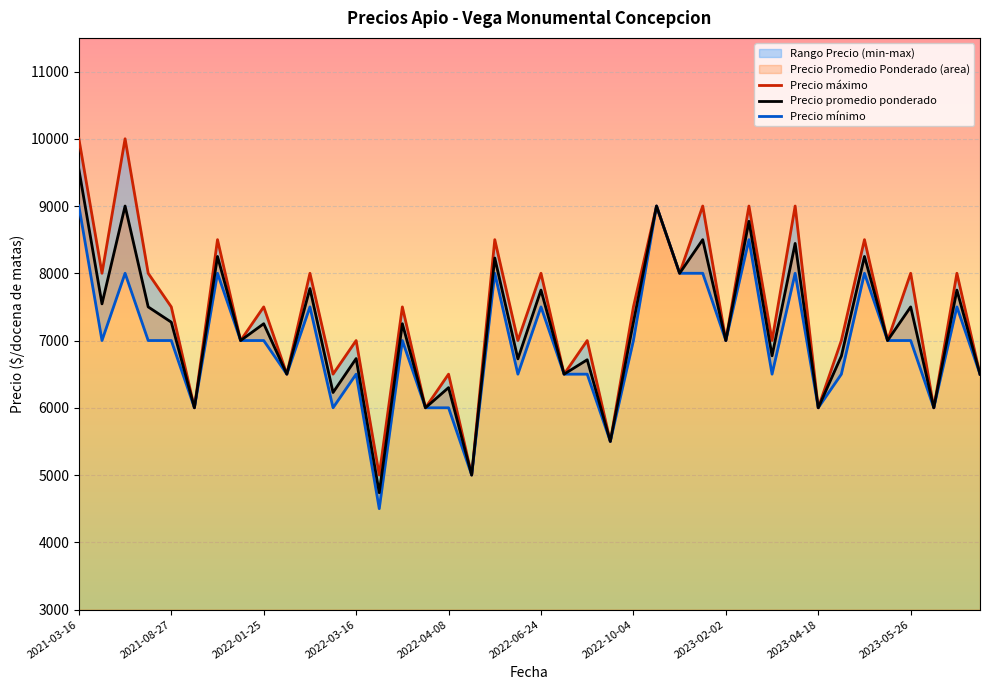

What is the label of the 23rd point from the right?

17